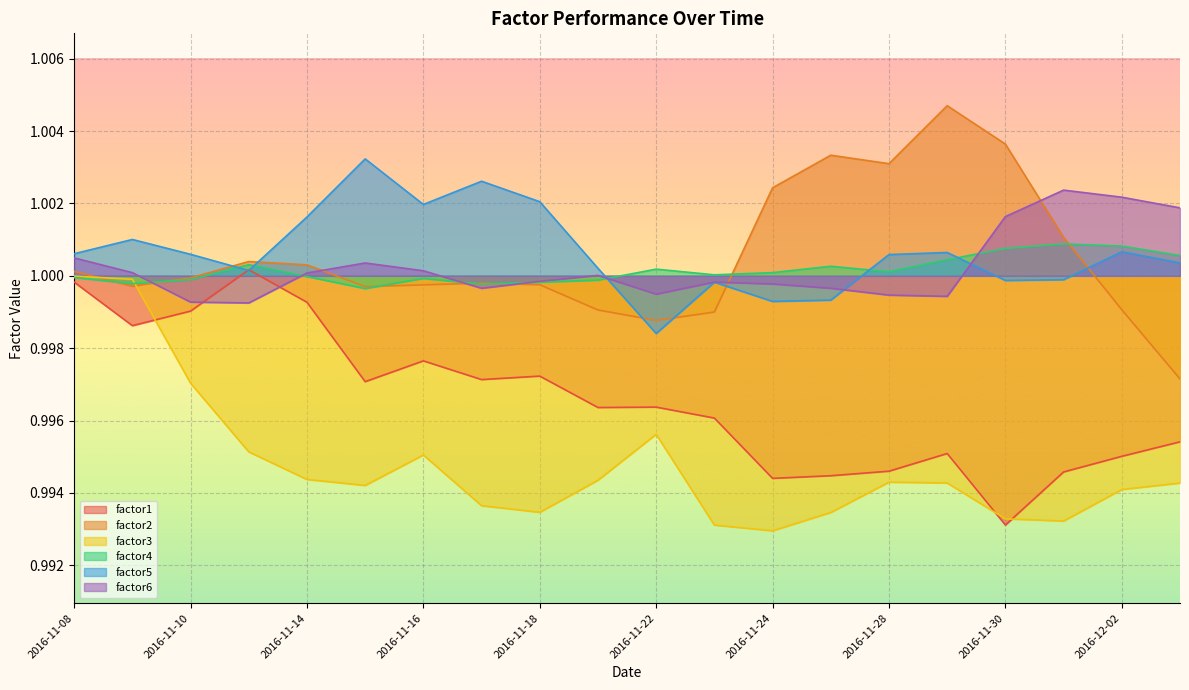

Where is factor3 nearest to the value 0?

2016-11-24